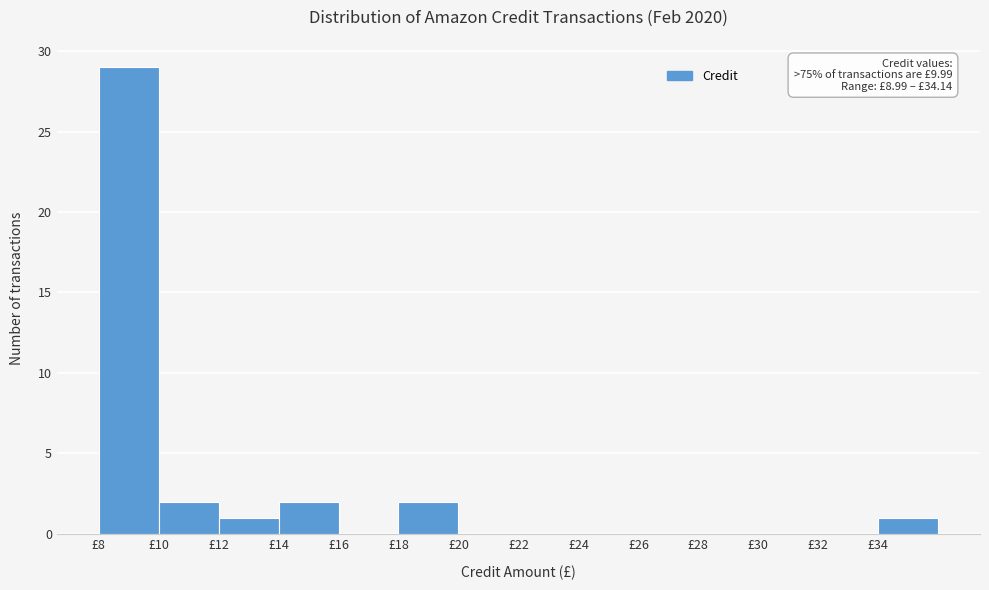

Which range on the x-axis has the tallest bar?

8 to 10